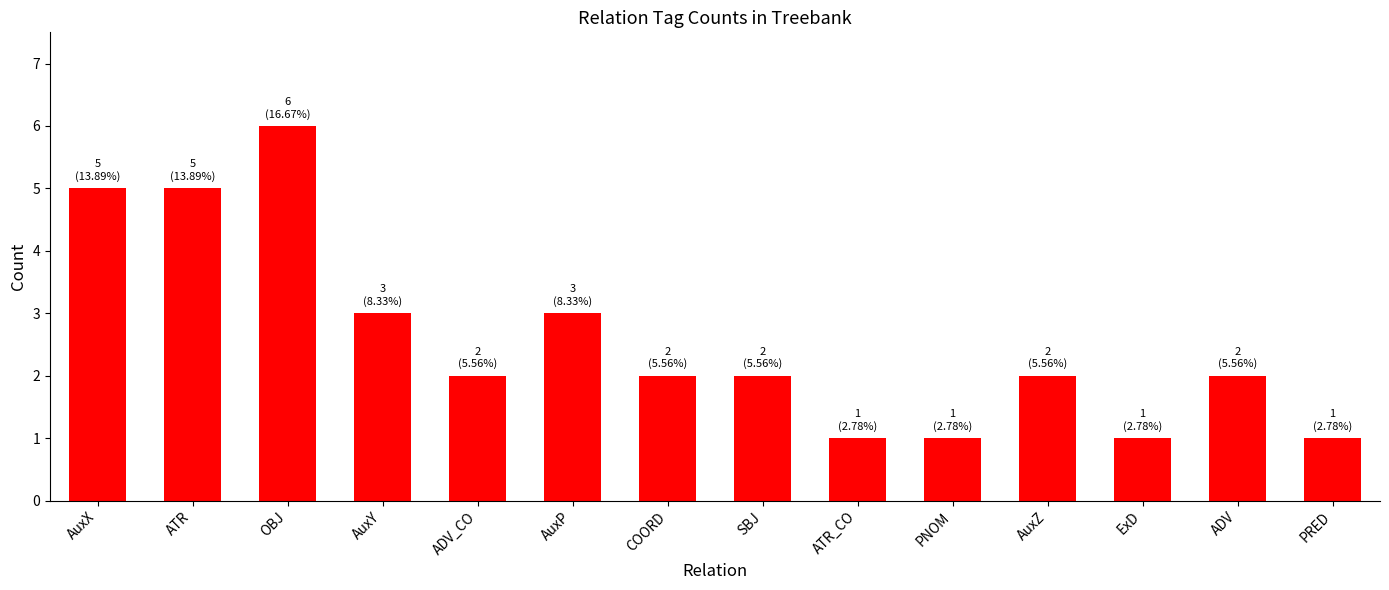

Are the bars horizontal?

No